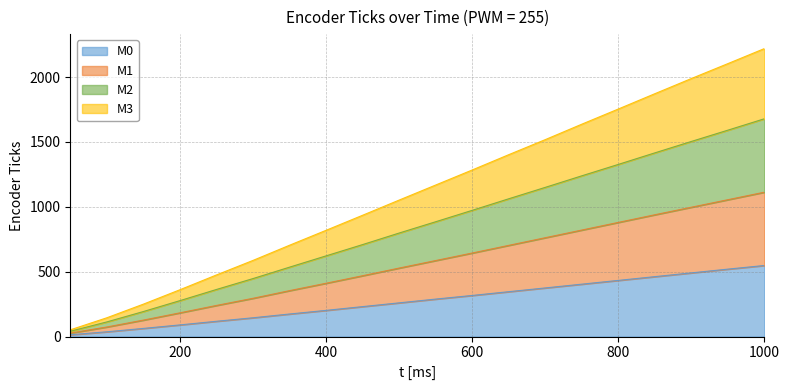

The value of M0 at 800 is 107. True or false?

False